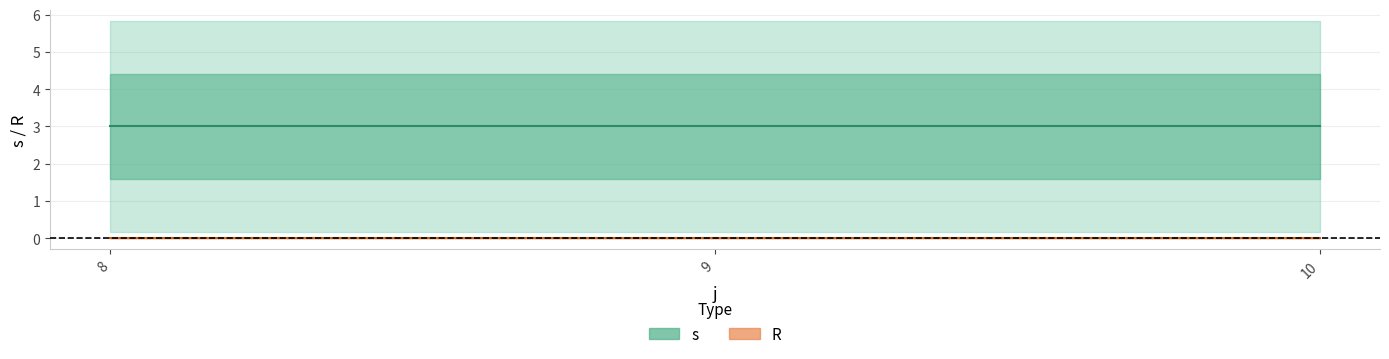

What is the sum of all s values?

9